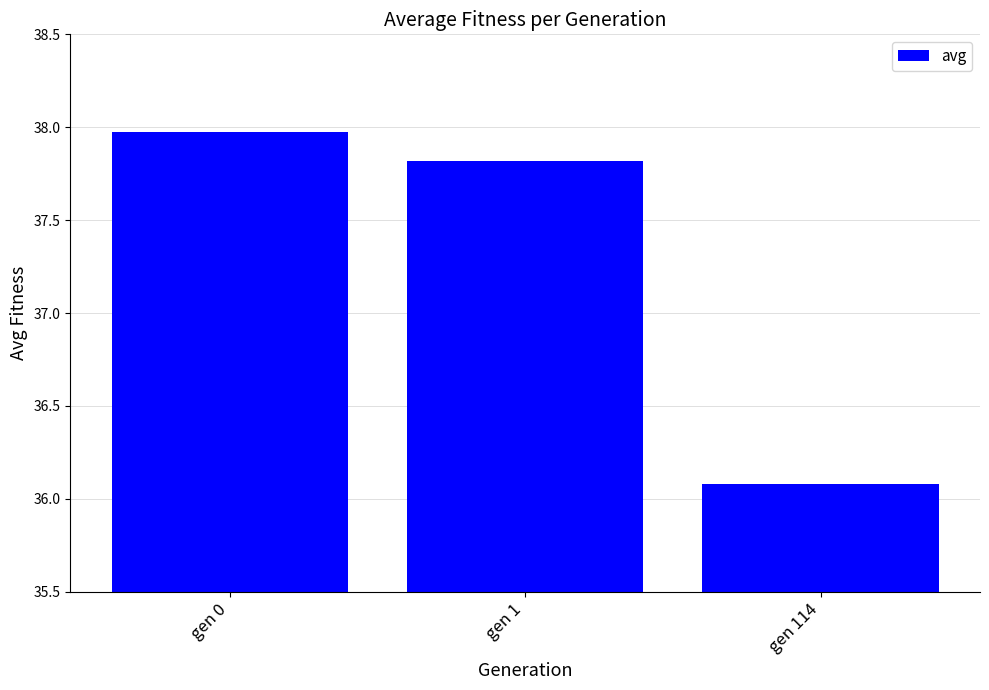

Where does the data first go above 37?

gen 0